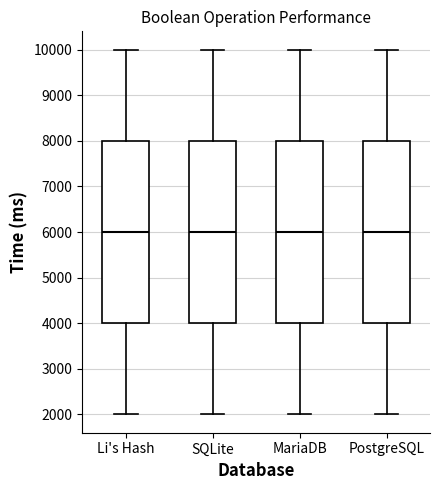

Reading left to right, read every box against the y-axis: the position of its median line, the range the box covers, and the ends of its whiskers. The values are not printed on the chart, so give them approximately, as read against the axis.

Li's Hash: median 6000, box 4000 to 8000, whiskers 2000 to 10000
SQLite: median 6000, box 4000 to 8000, whiskers 2000 to 10000
MariaDB: median 6000, box 4000 to 8000, whiskers 2000 to 10000
PostgreSQL: median 6000, box 4000 to 8000, whiskers 2000 to 10000